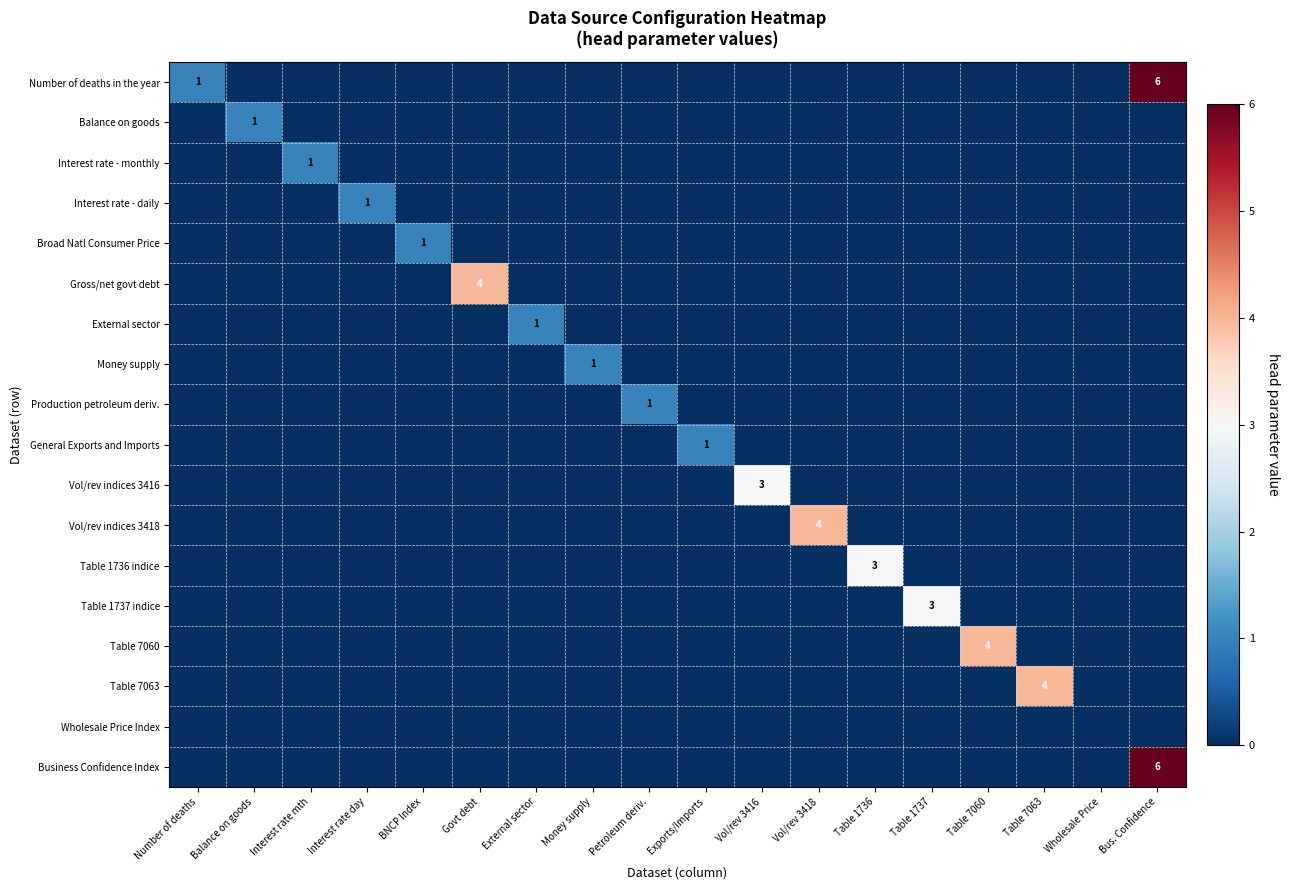

True or false: Table 1736 indice has a value of 2 at Table 1736.

False